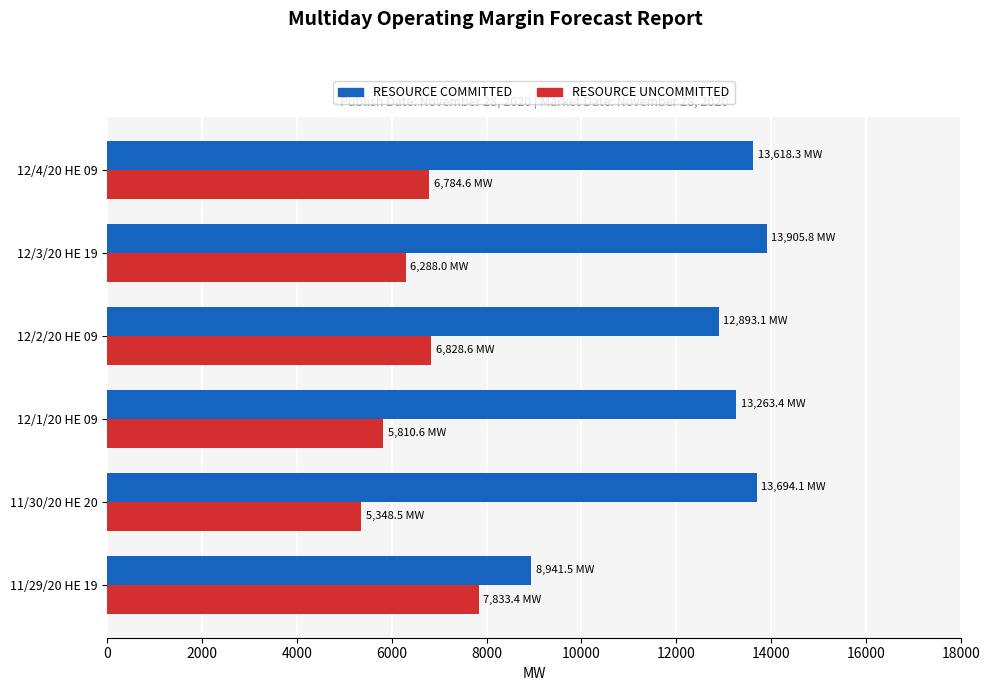

Rank the series by their average value, from lowest to highest.

RESOURCE UNCOMMITTED, RESOURCE COMMITTED